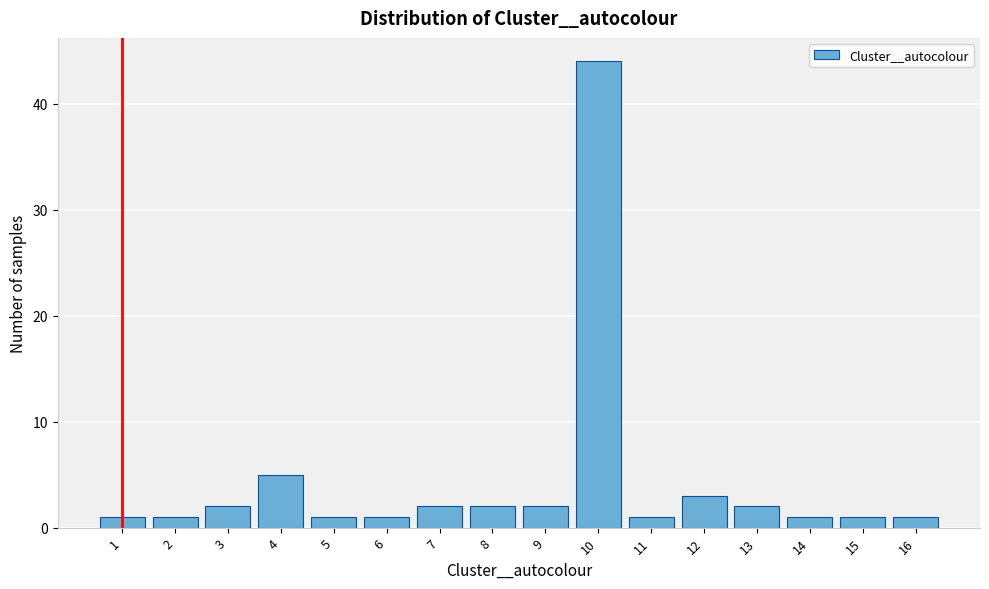

Reading right to left, what are all the values shown in this chart?

1	1	1	2	3	1	44	2	2	2	1	1	5	2	1	1